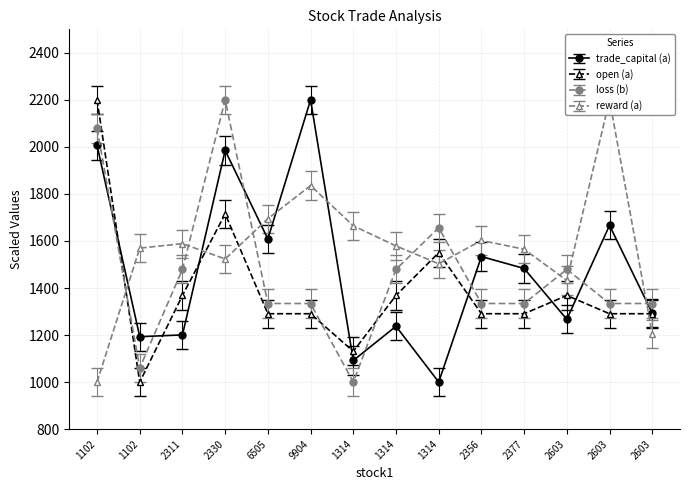

What is the lowest value of the trade_capital series?

1000.0